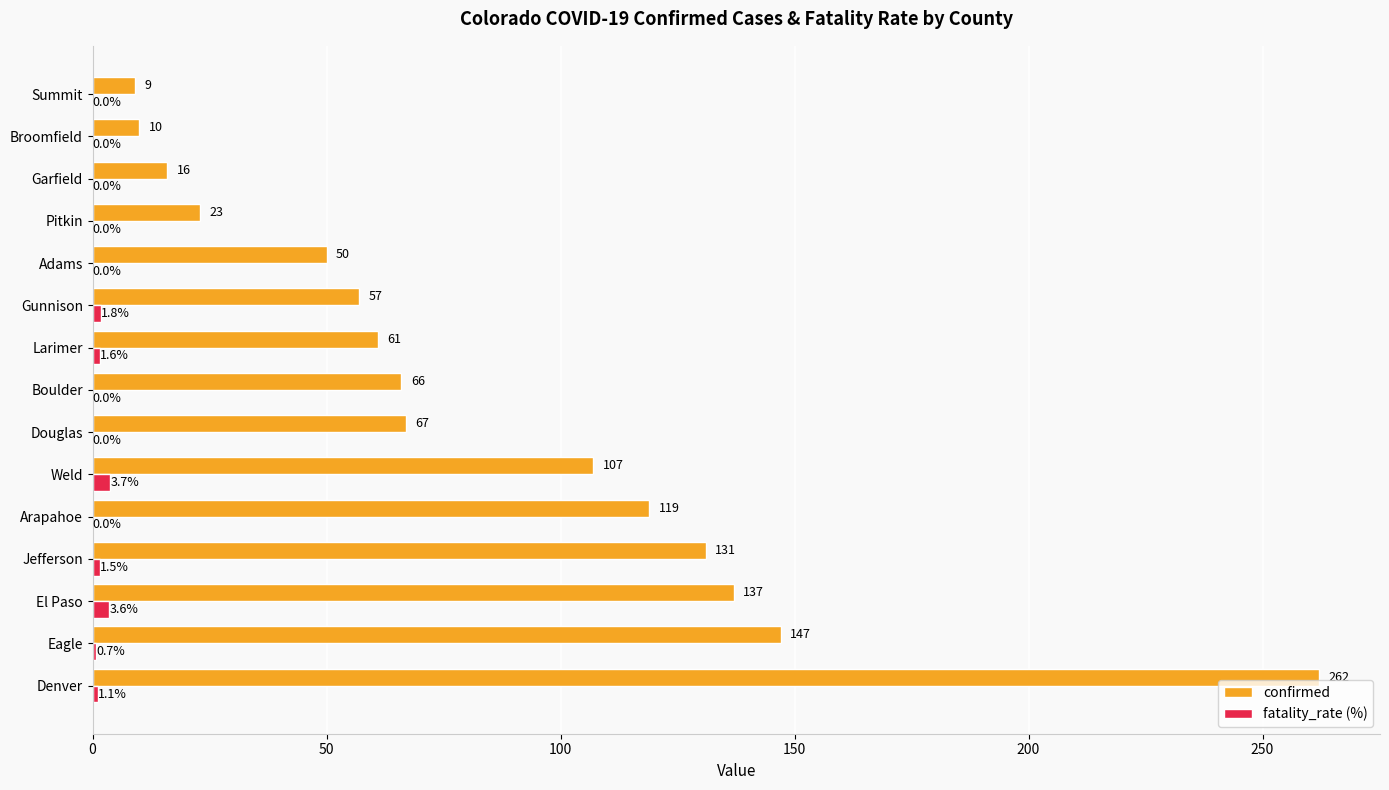

What is the sum of all confirmed values?

1262.0